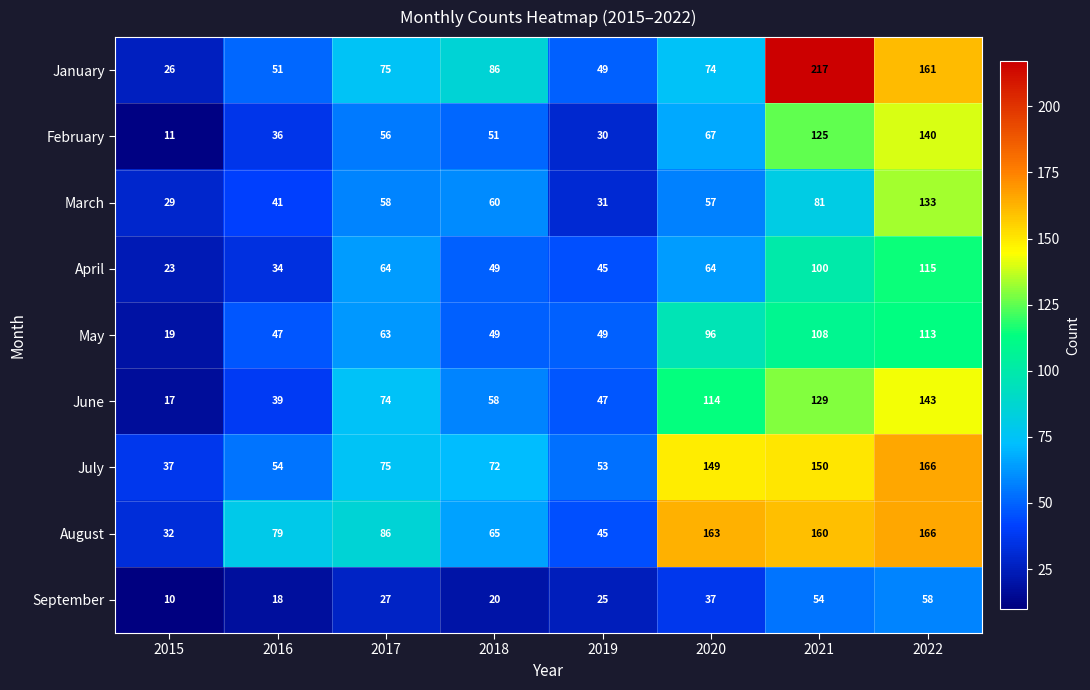

What is the difference between the maximum and minimum values in the January series?

191